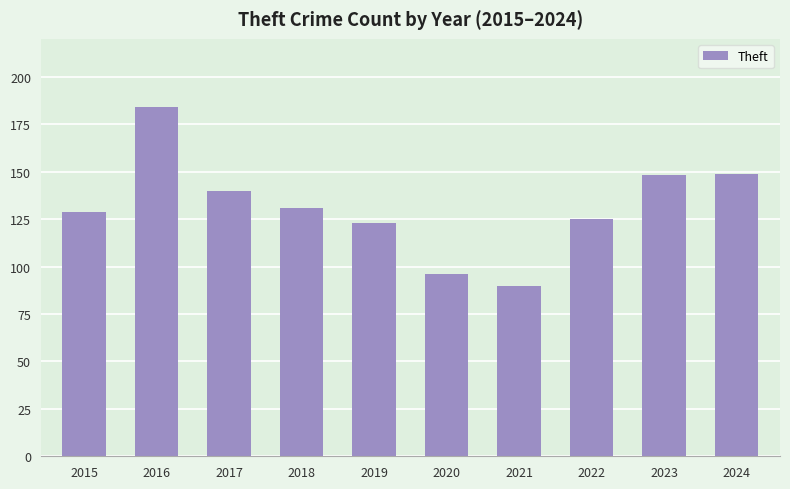

Count the number of categories in the chart.

10